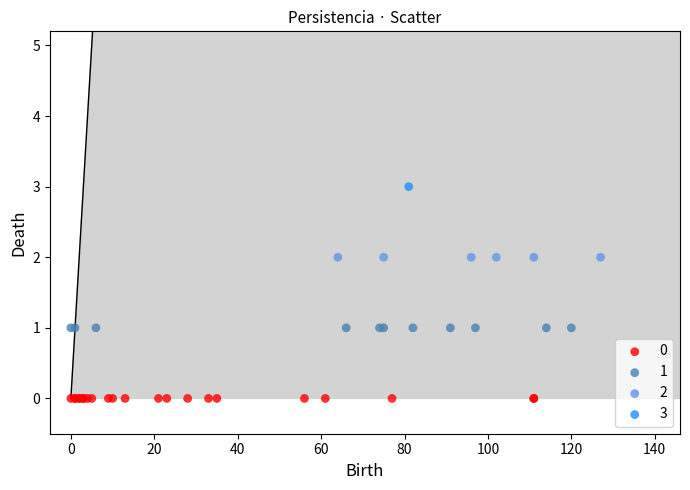

Which series reaches the maximum Y coordinate?

3